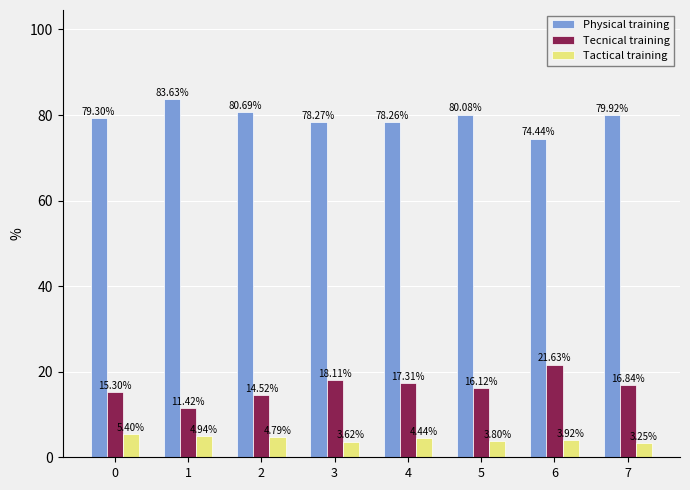

Which category has the lowest value across all series?

7